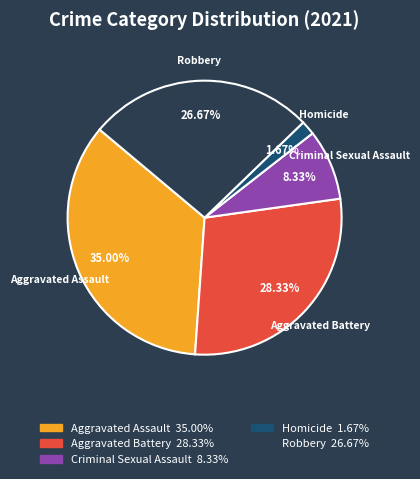

Which slice is the largest?

Aggravated Assault